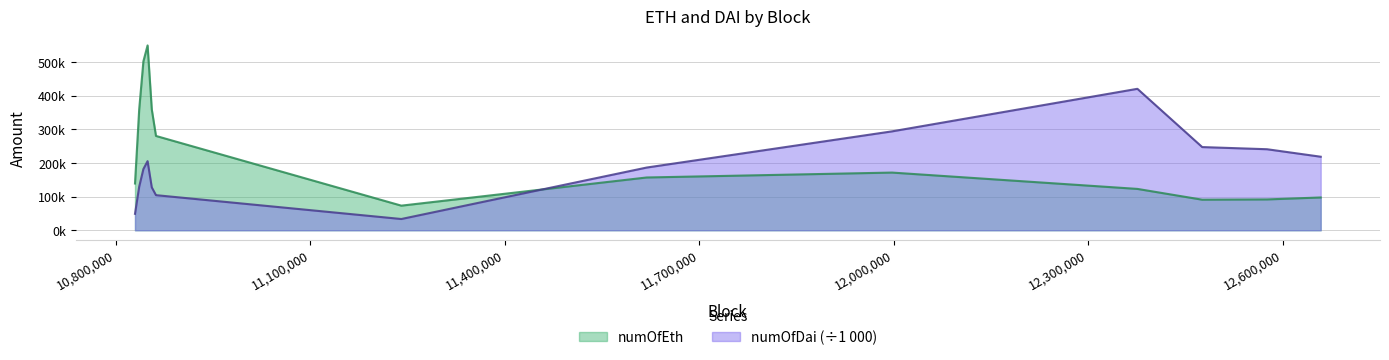

What is the value of the numOfDai point at the 2nd from the left?

129409.6